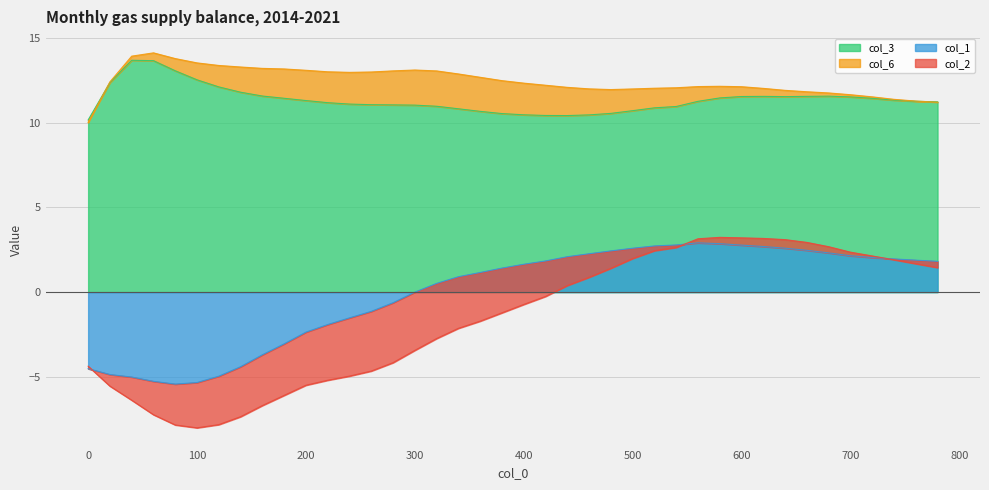

Where is col_1 nearest to the value -1?

260